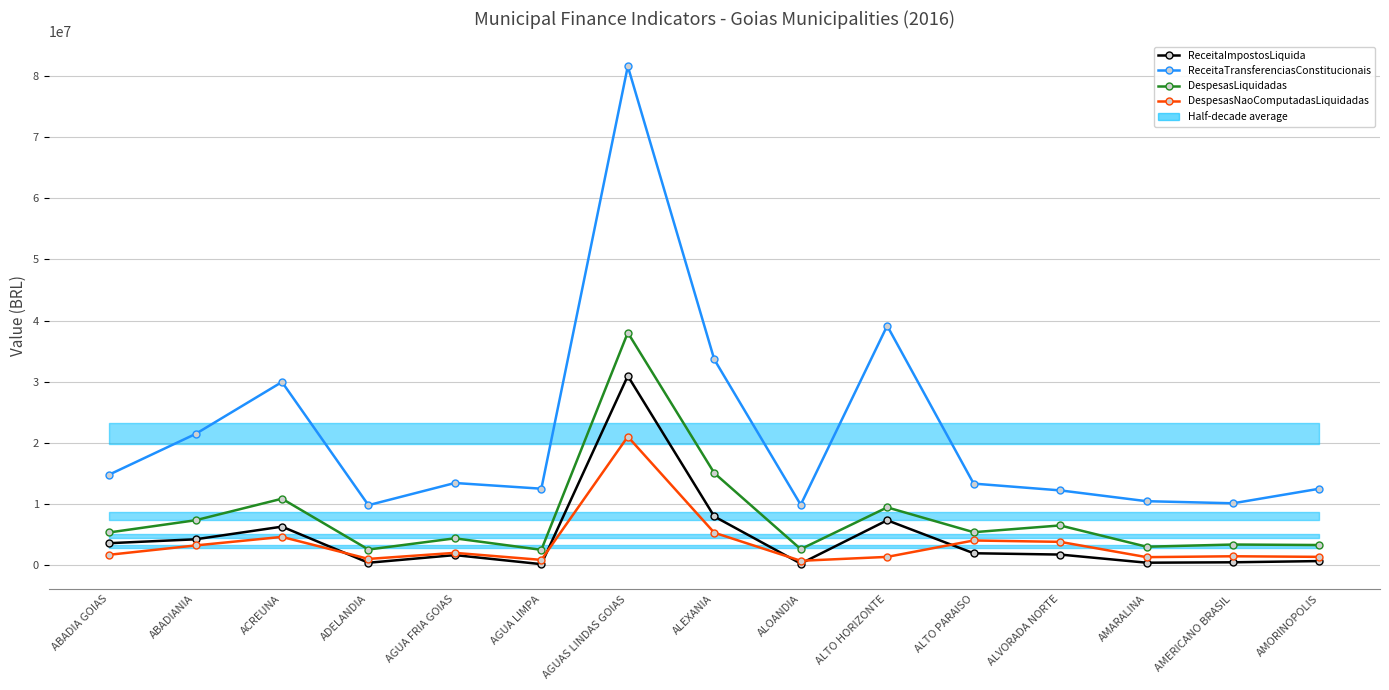

How many interior local valleys does the ReceitaTransferenciasConstitucionais series have?

4